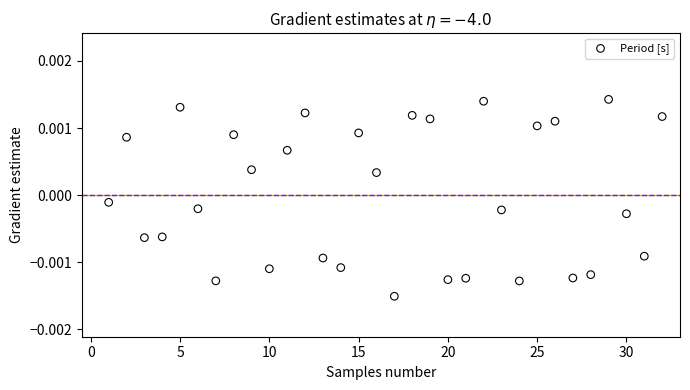

How many points are shown in the scatter plot?

32